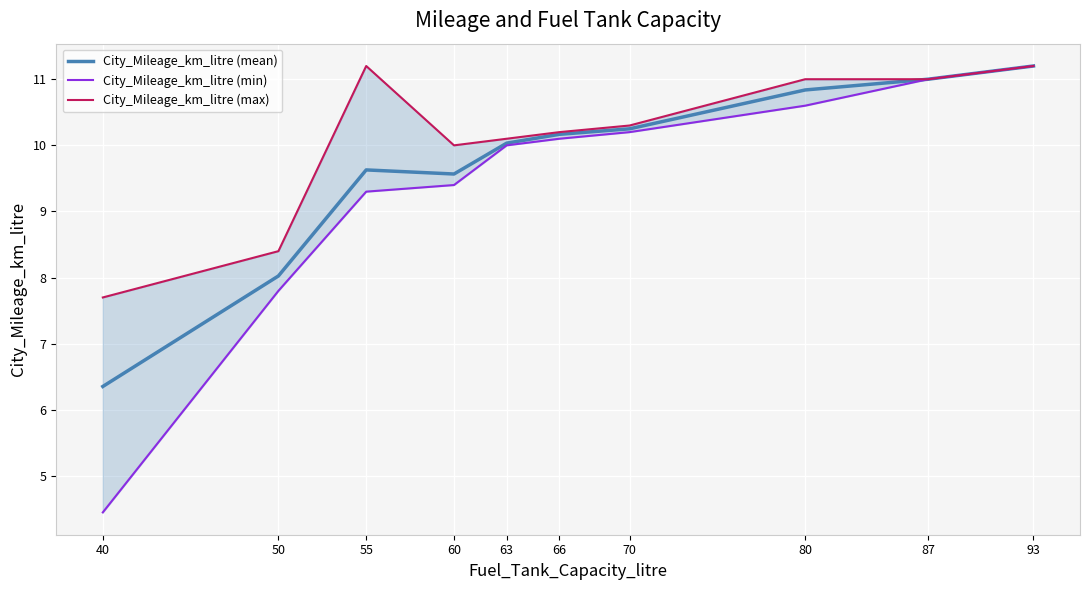

What is the difference between the maximum and second lowest values in the City_Mileage_km_litre (min) series?

3.4